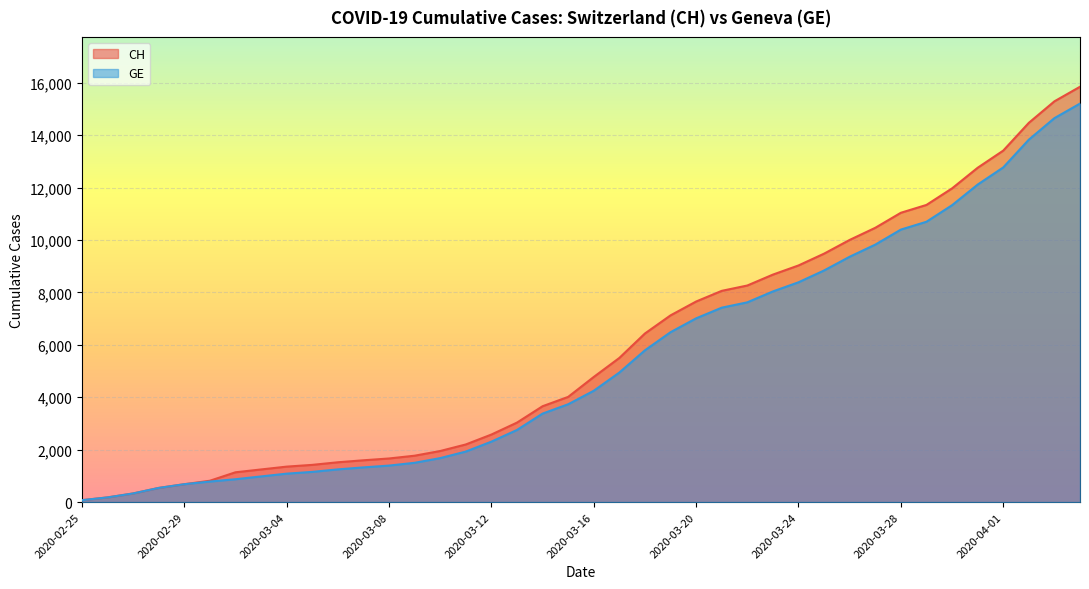

At which label does CH reach its peak?

2020-04-04